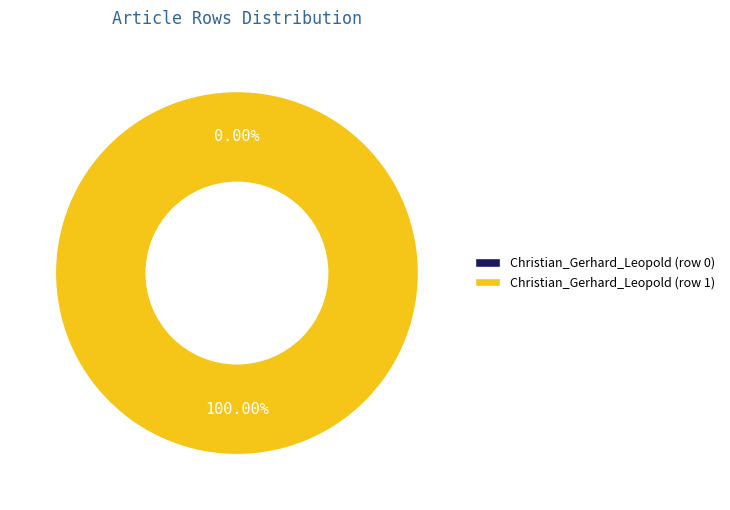

Which slice represents more than half of the pie?

Christian_Gerhard_Leopold (row 1)